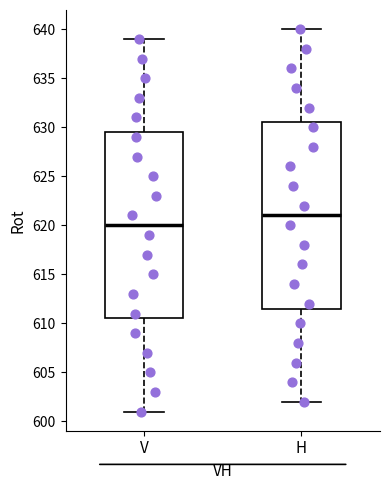

Reading left to right, read every box against the y-axis: the position of its median line, the range the box covers, and the ends of its whiskers. The values are not printed on the chart, so give them approximately, as read against the axis.

V: median 620.0, box 610.5 to 629.5, whiskers 601.0 to 639.0
H: median 621.0, box 611.5 to 630.5, whiskers 602.0 to 640.0